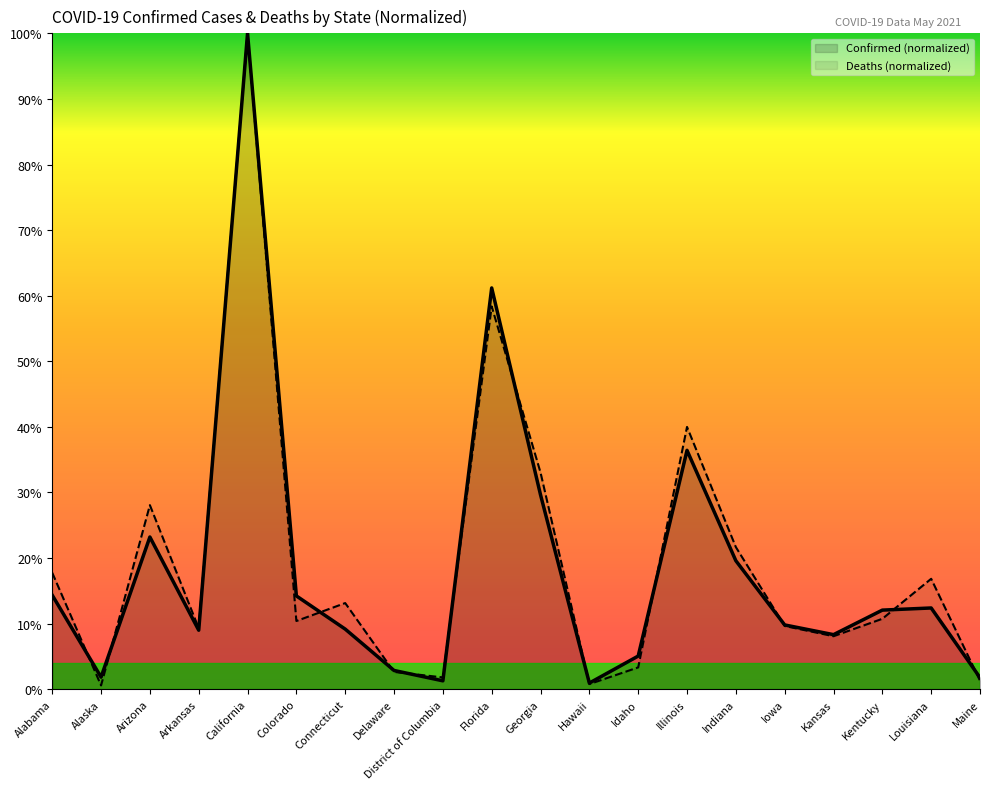

How many interior local valleys does the Deaths series have?

6